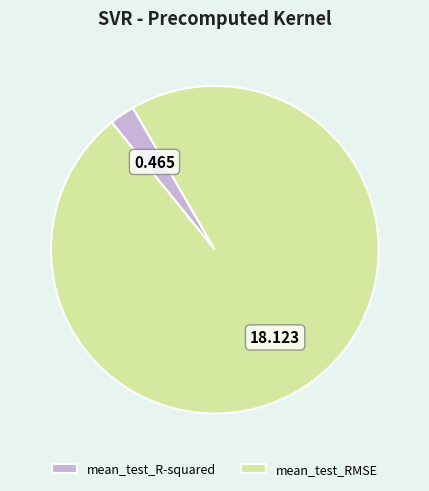

Is there any slice that represents more than half of the pie?

Yes